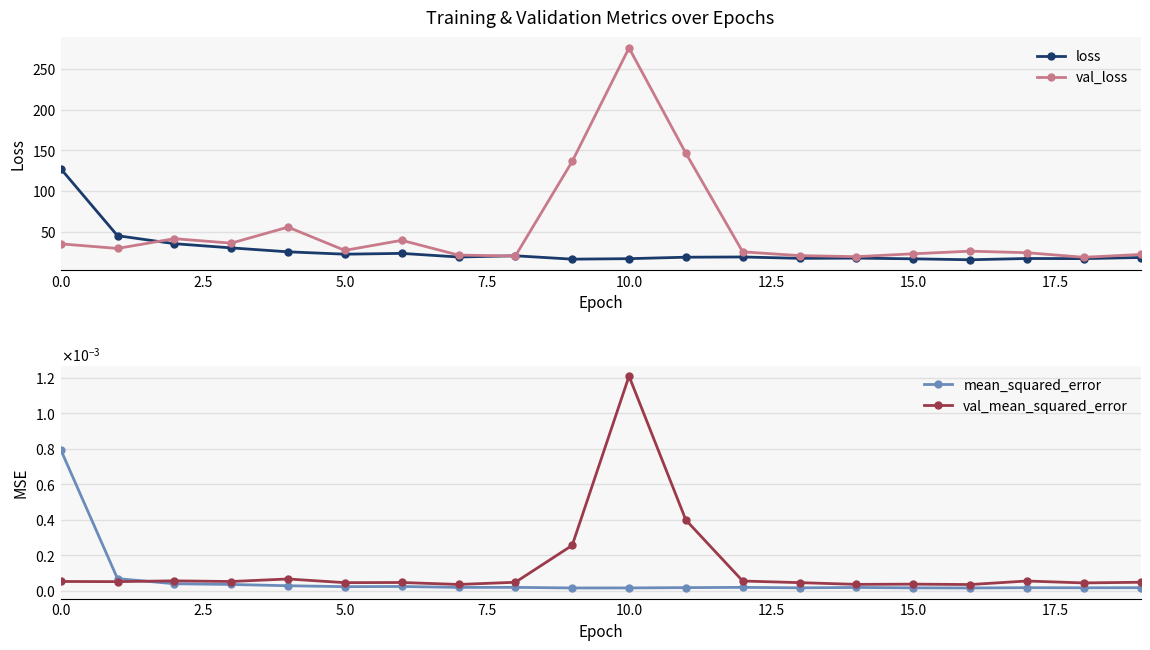

Reading left to right, what are all the values shown in this chart?

loss: 127.8	45.7	36.0	30.8	26.0	23.1	24.1	19.7	21.2	17.1	17.6	19.4	19.7	18.1	18.3	17.5	16.3	17.8	17.7	19.1
val_loss: 35.8	30.2	42.1	36.6	56.2	27.8	40.1	22.0	20.9	136.6	275.4	146.6	26.0	21.4	20.1	23.6	26.8	24.9	19.3	22.8
mean_squared_error: 0.0	0.0	0.0	0.0	0.0	0.0	0.0	0.0	0.0	0.0	0.0	0.0	0.0	0.0	0.0	0.0	0.0	0.0	0.0	0.0
val_mean_squared_error: 0.0	0.0	0.0	0.0	0.0	0.0	0.0	0.0	0.0	0.0	0.0	0.0	0.0	0.0	0.0	0.0	0.0	0.0	0.0	0.0